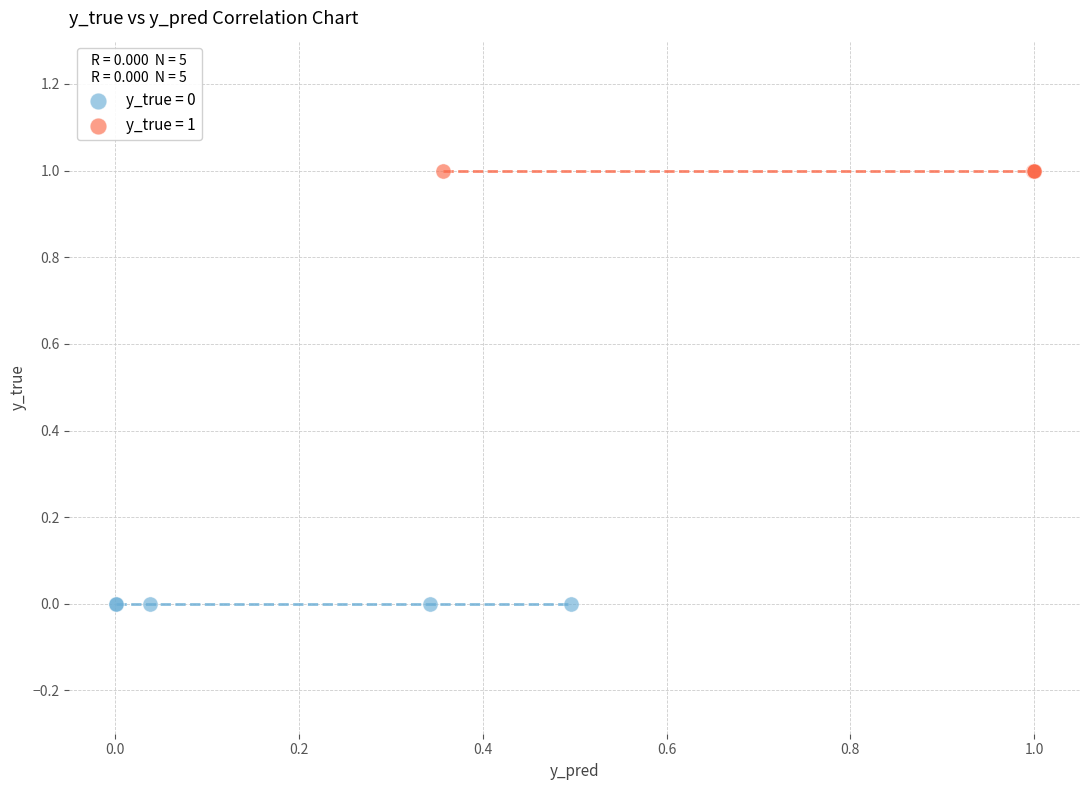

Which series contains the highest Y value?

y_true = 1